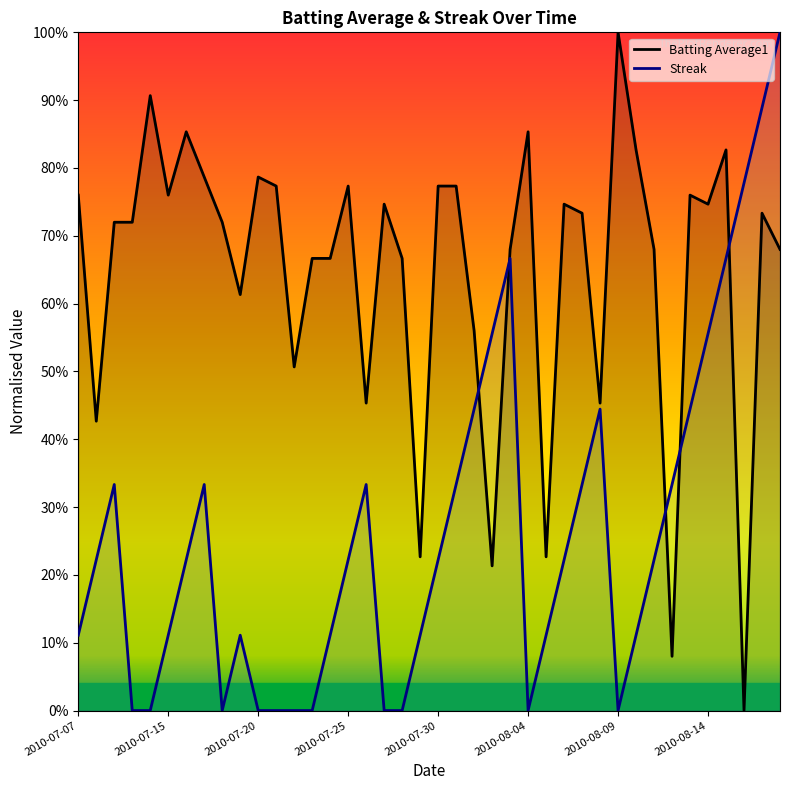

What is the label of the 3rd point from the right?

2010-08-16